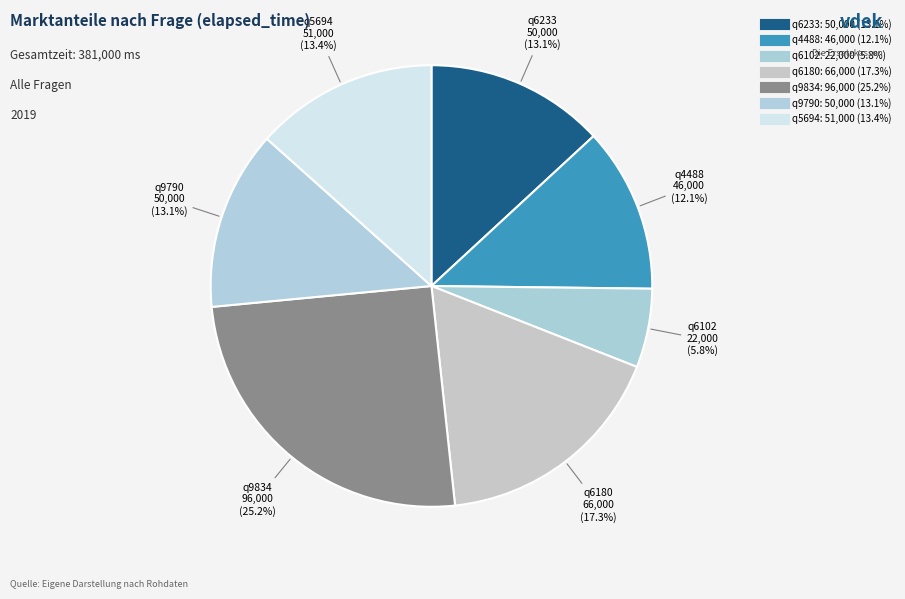

Count the number of slices in the pie.

7